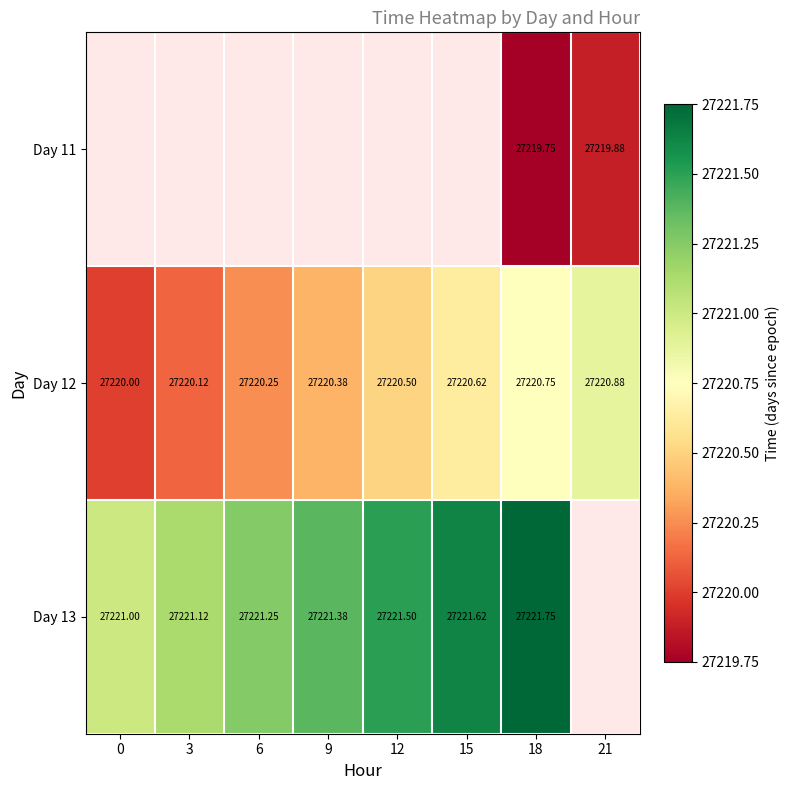

The value of Day 13 at 0 is 27221.0. True or false?

True